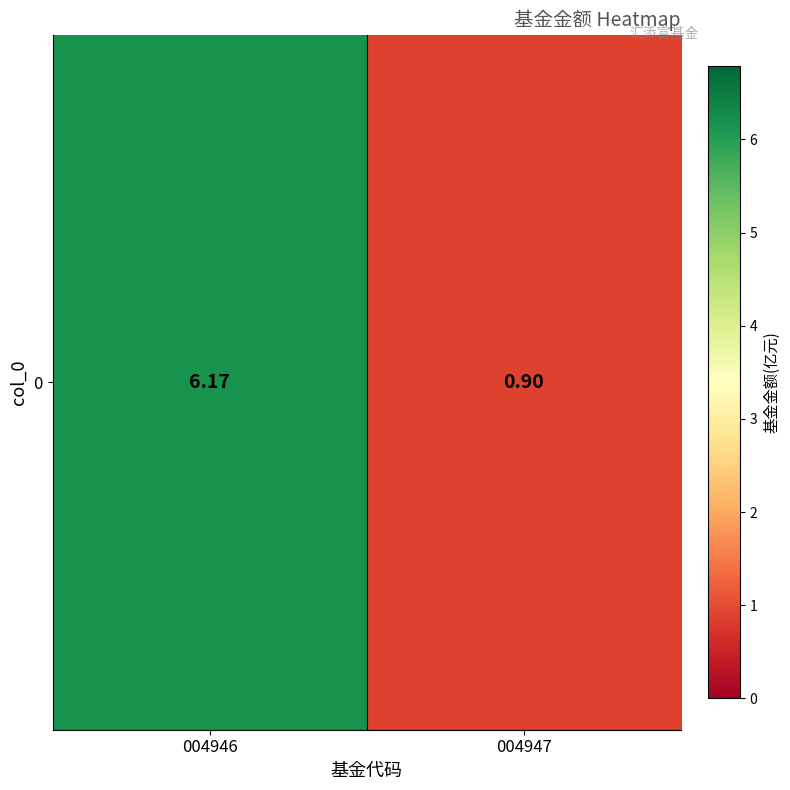

How many values exceed 6?

1